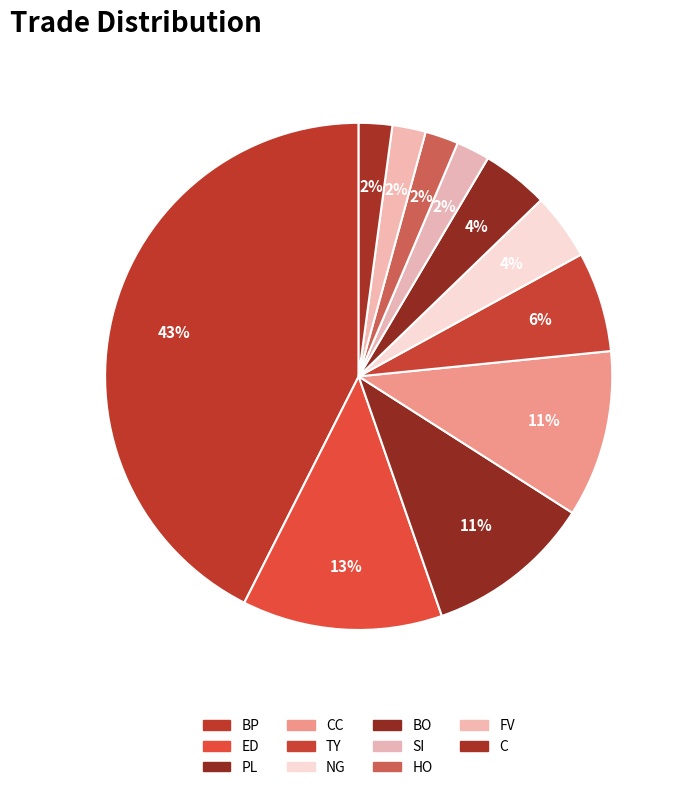

Which category has the biggest portion of the pie?

BP